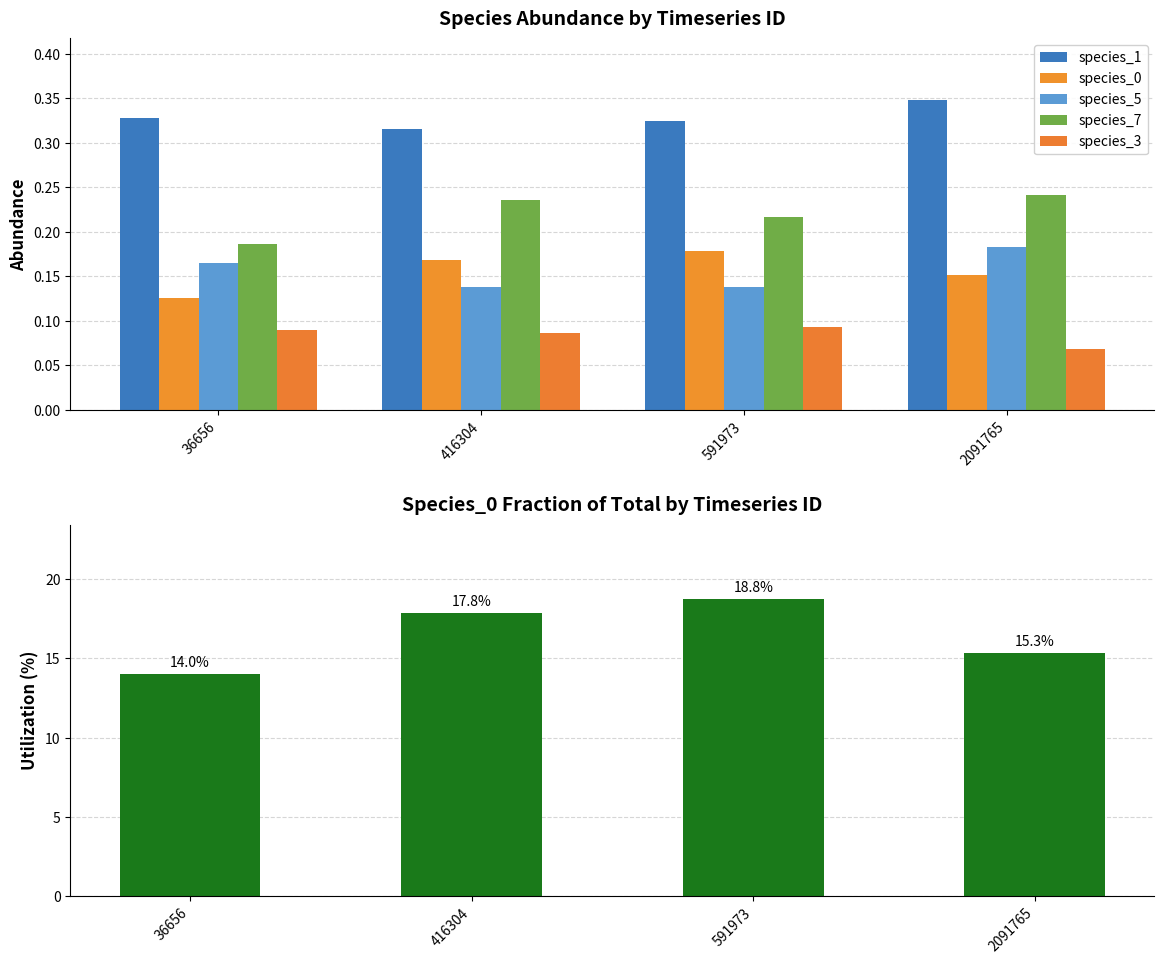

Is the value of species_1 at 416304 greater than the value of species_0 fraction (%) at 591973?

No